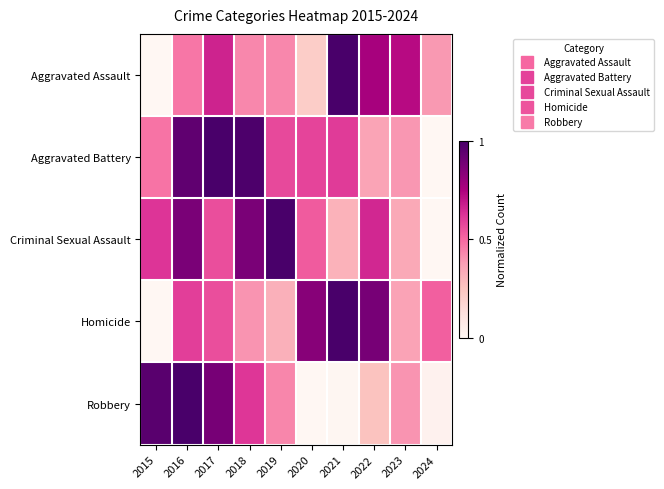

What is the spread (max minus min) of values at 2021?

1.0